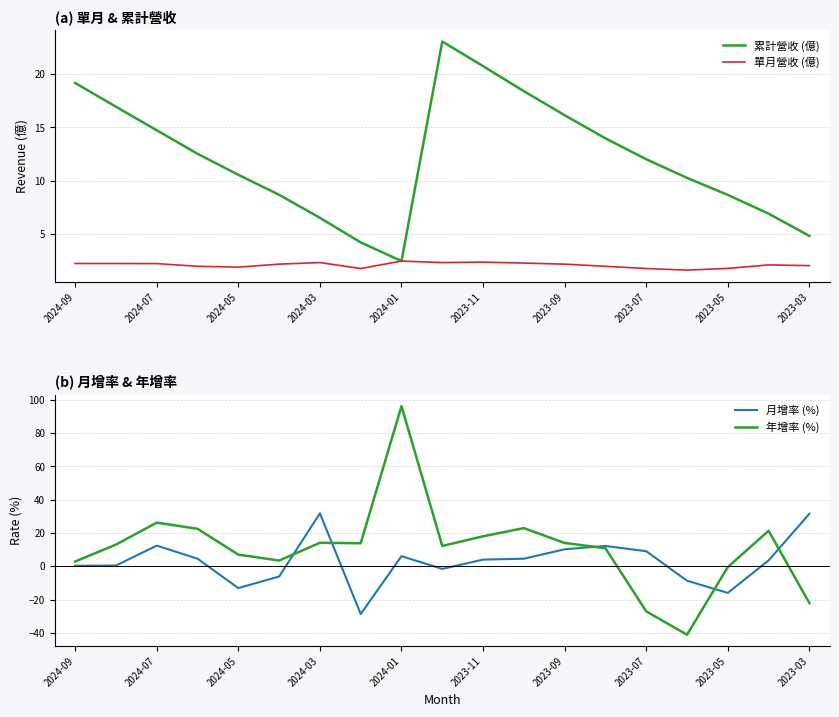

The 單月營收 (億) series shows 1.5 at 2024-07. True or false?

False